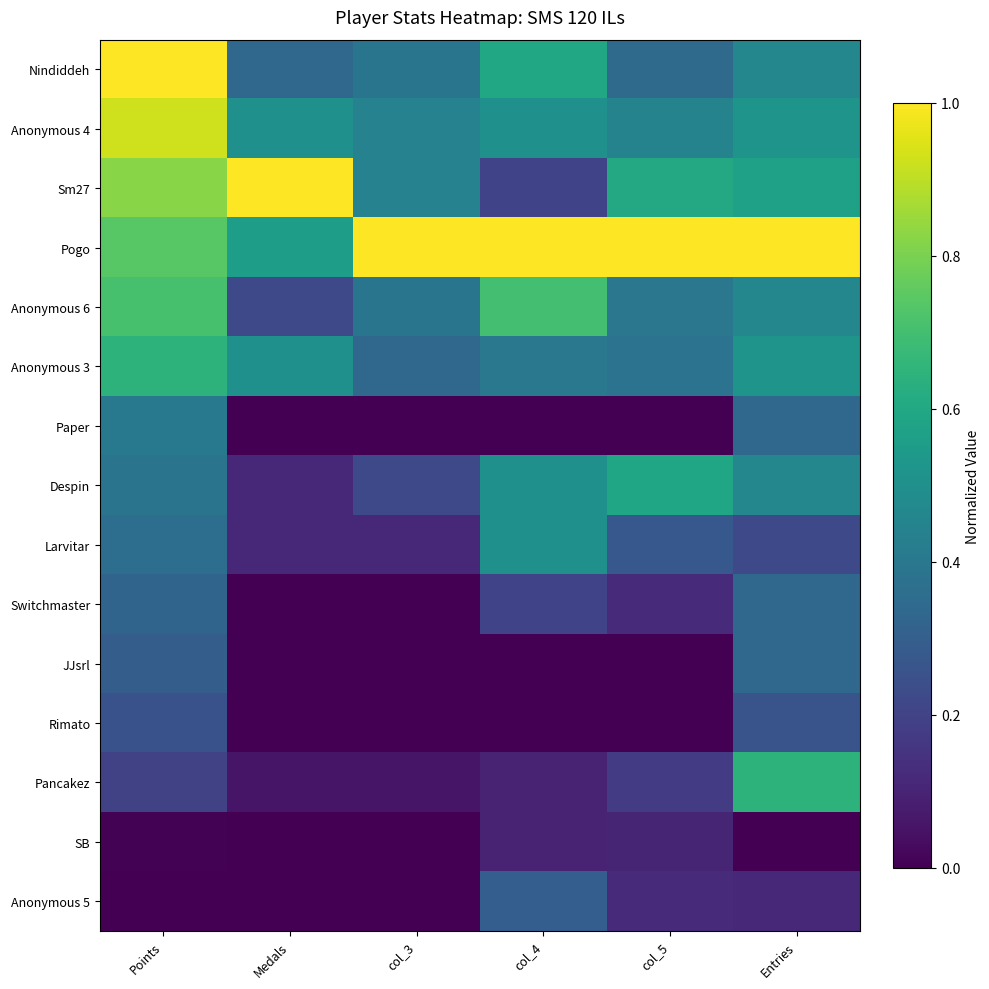

Which series has the widest spread of values?

Sm27